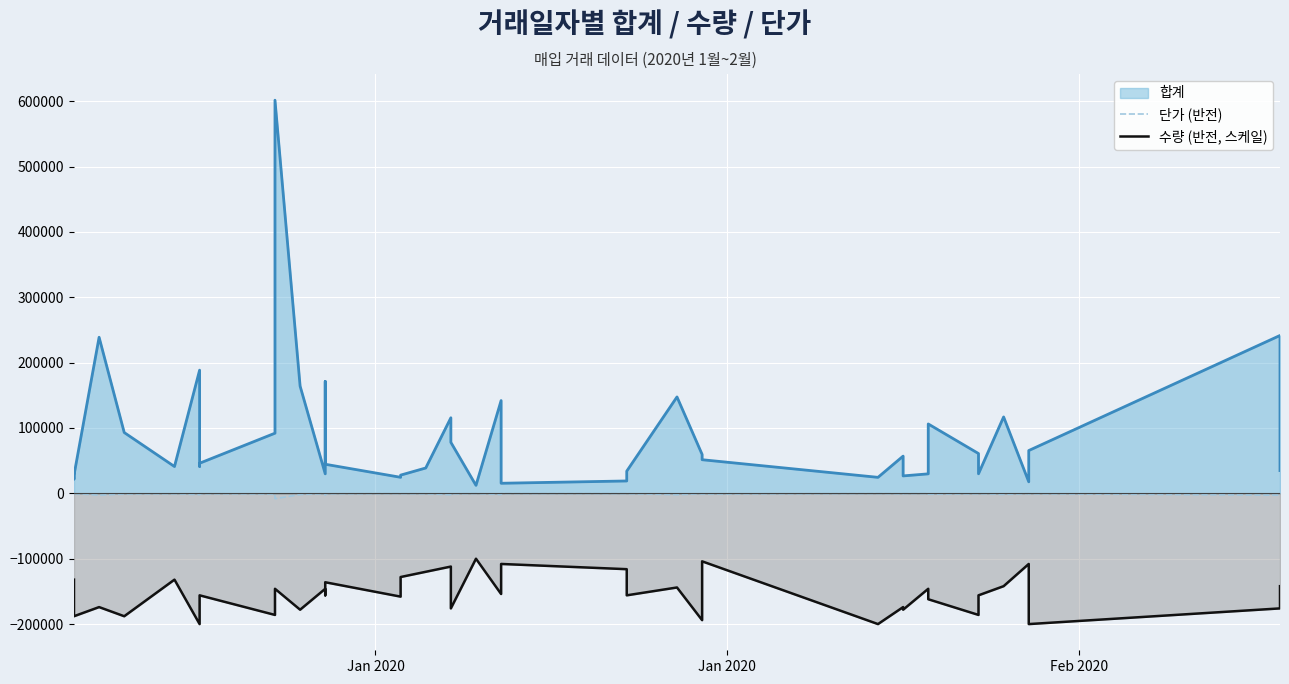

True or false: 단가 (반전) has a value of -772 at 16.

False